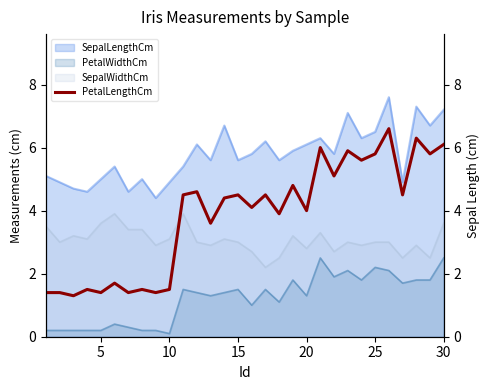

How many values exceed 4?

17